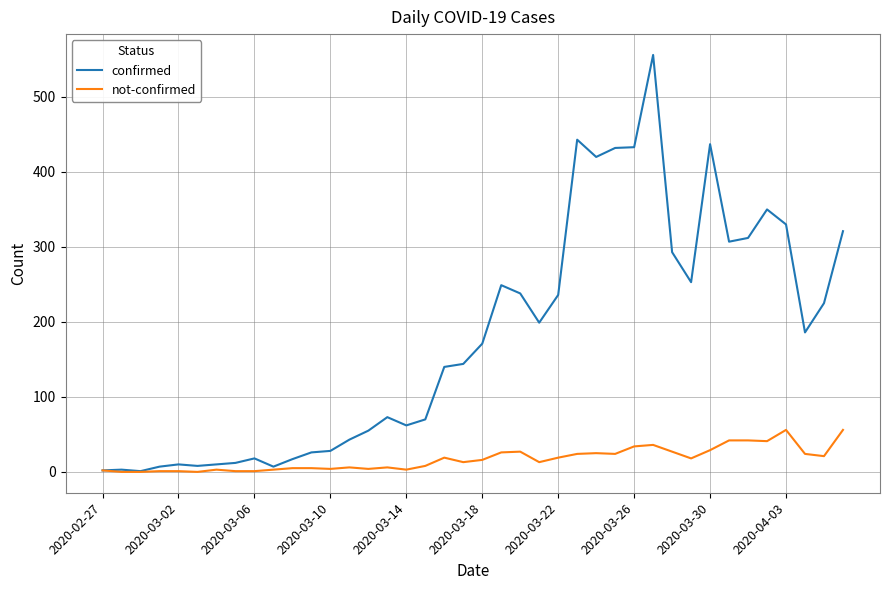

List the series in order of their peak value, highest first.

confirmed, not-confirmed